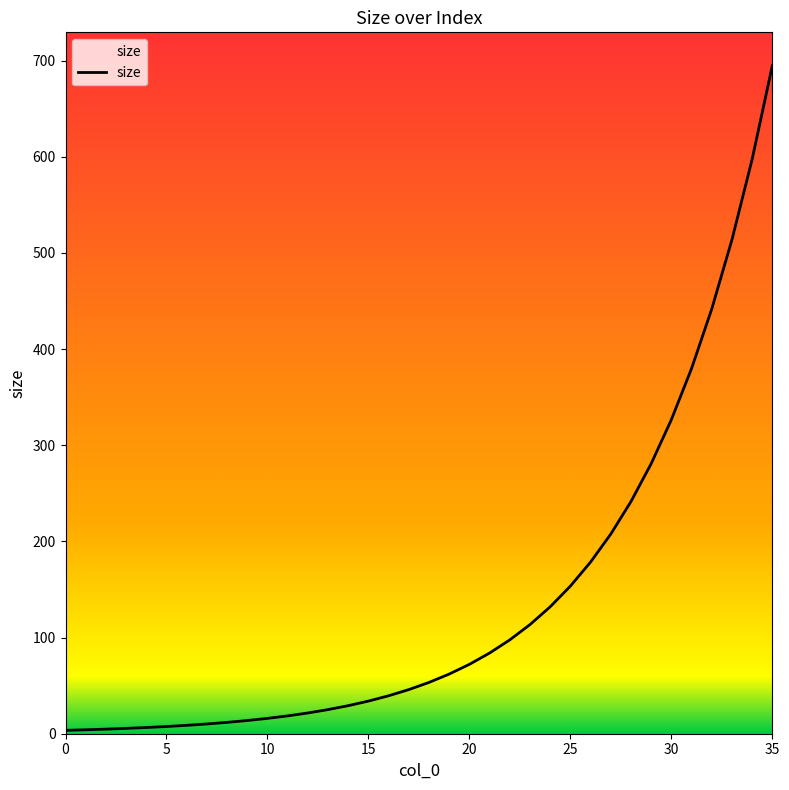

What is the maximum value shown in the chart?

694.7